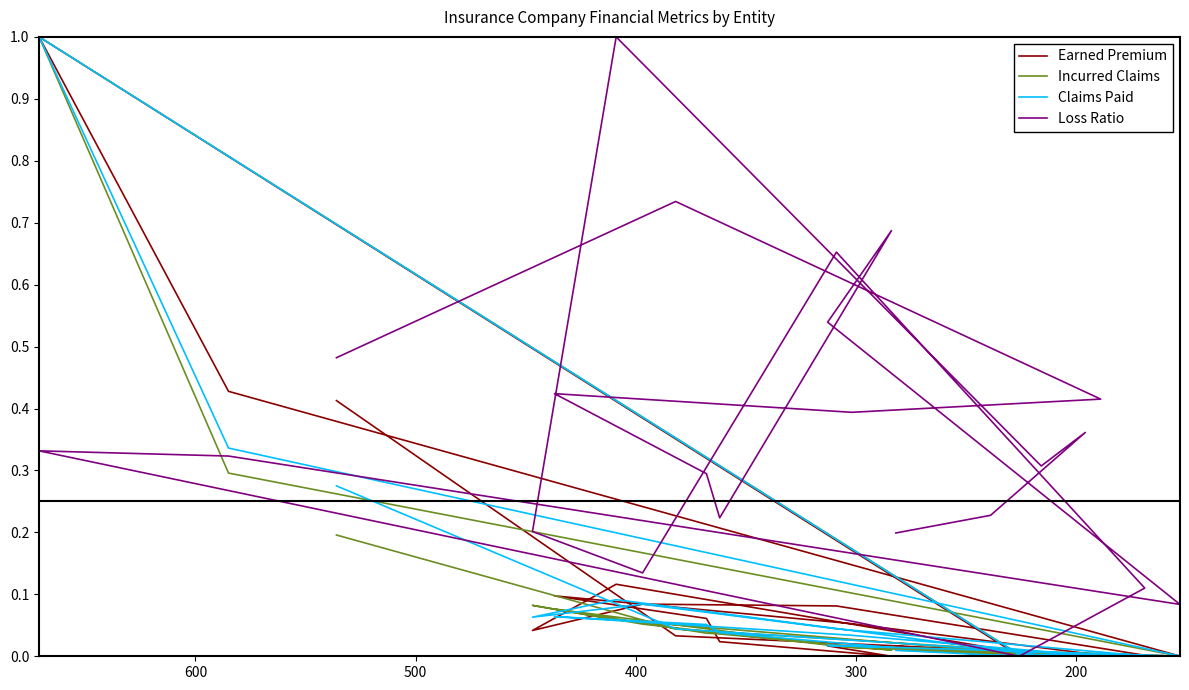

The Incurred Claims series shows 0.0 at 300. True or false?

True